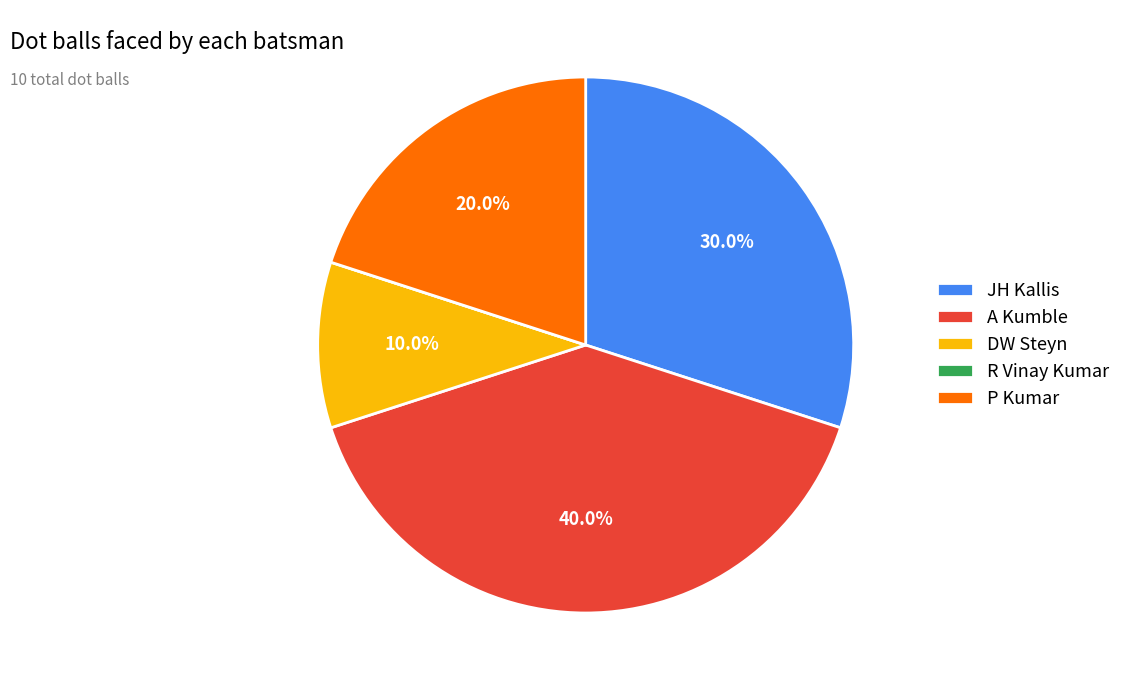

To the nearest percent, what percentage of the pie is P Kumar?

20%